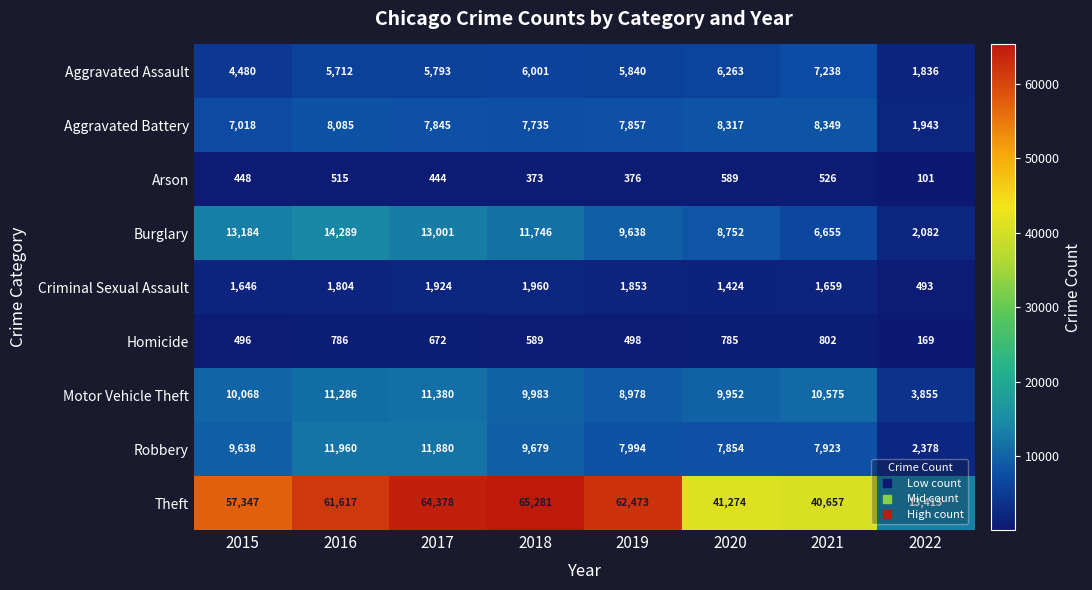

Is it true that Arson equals 147 at 2021?

False